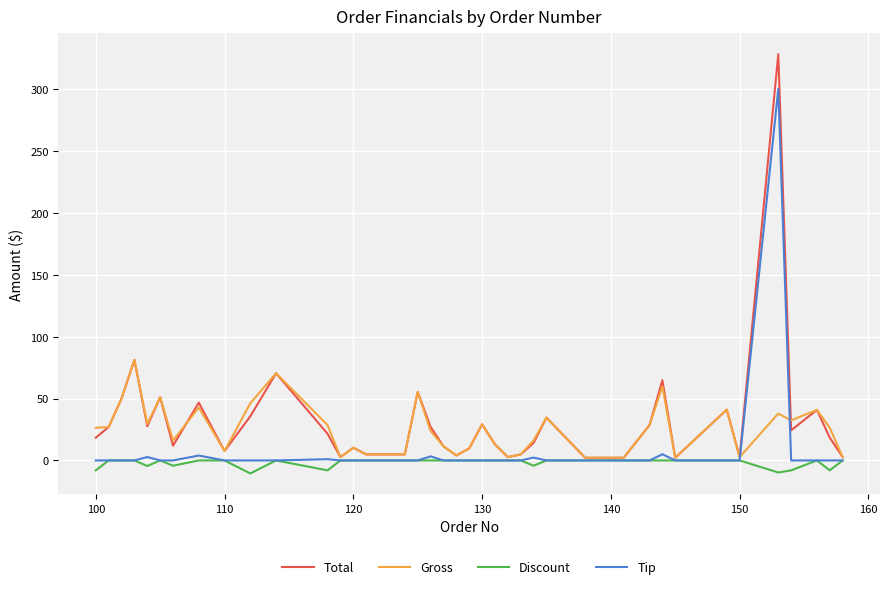

What is the minimum value shown in the chart?

-10.5